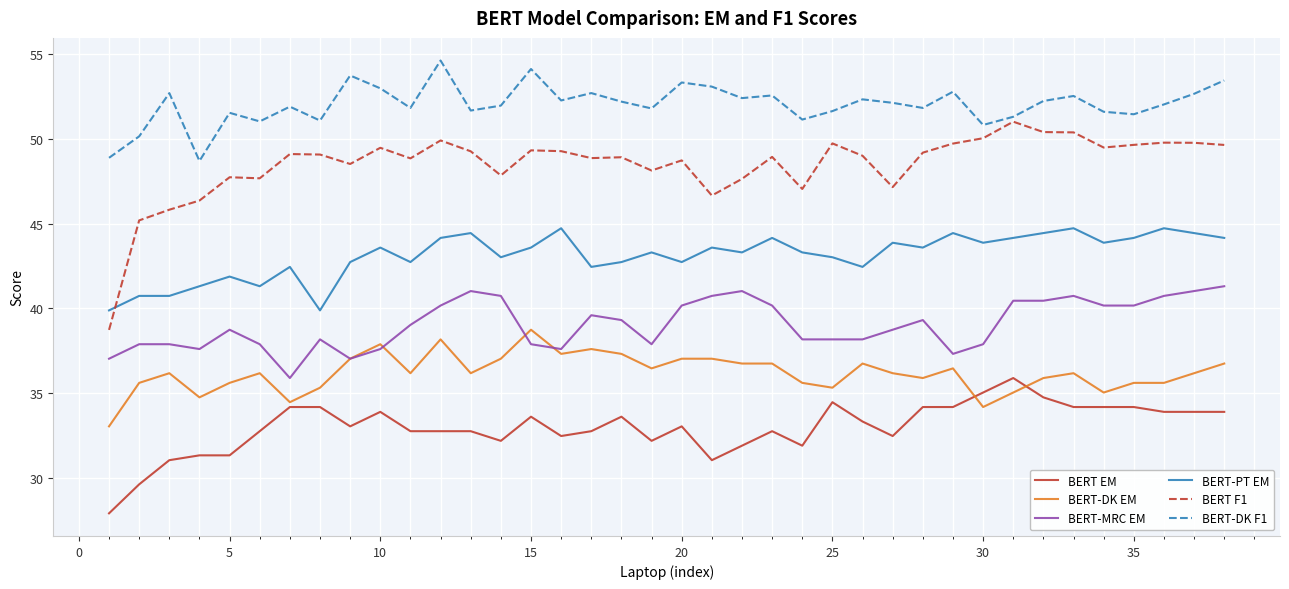

True or false: BERT EM and BERT-MRC EM intersect in this chart.

False